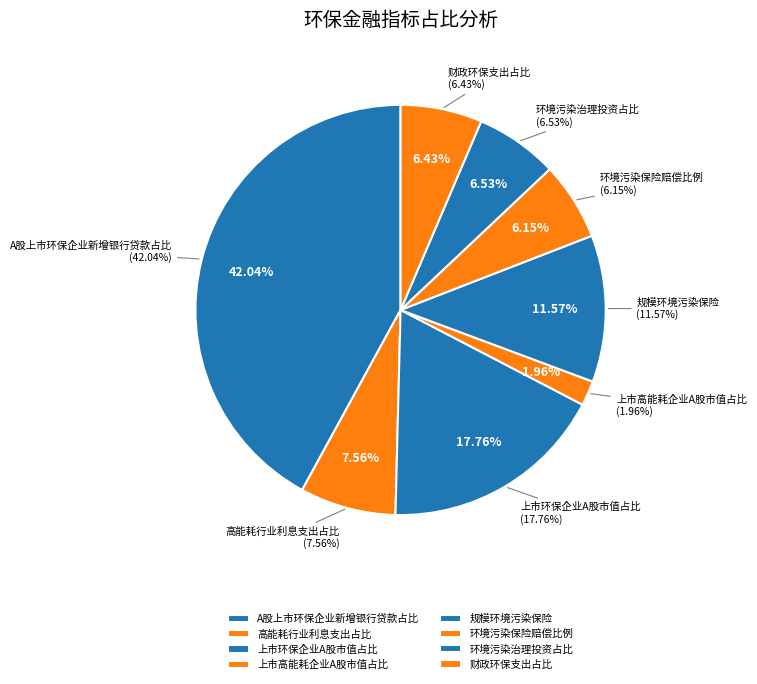

True or false: 环境污染治理投资占比 accounts for 12% of the total.

False